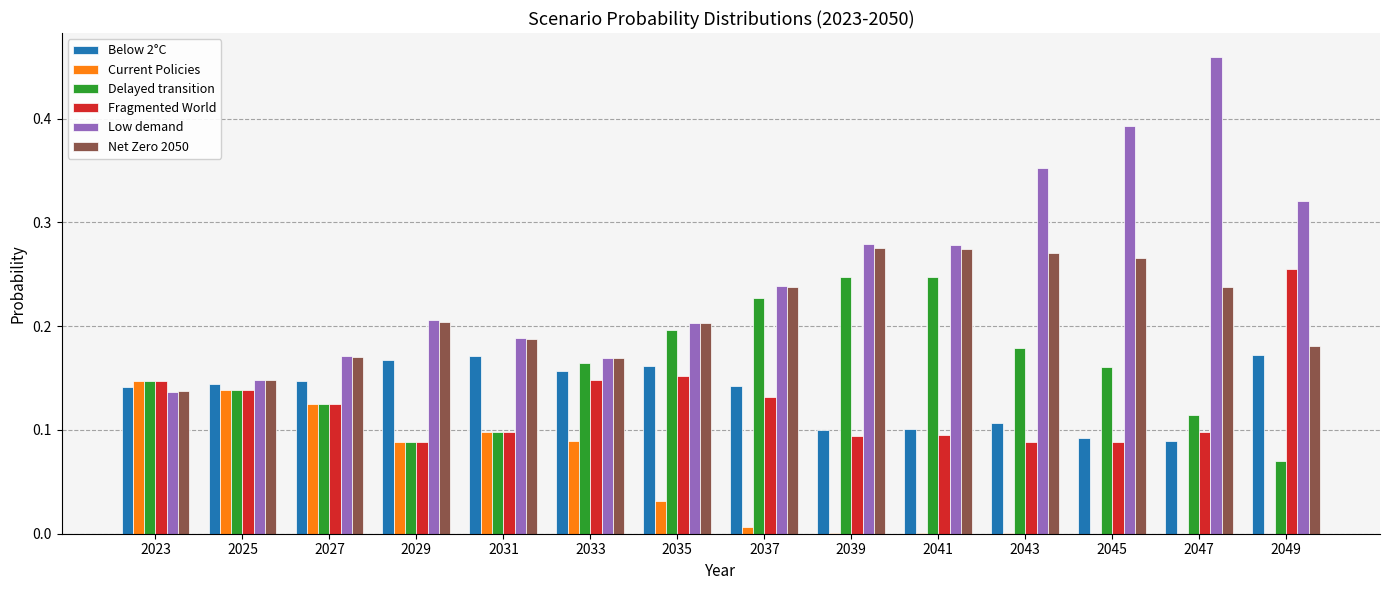

What are all the series names shown in the legend?

Below 2°C, Current Policies, Delayed transition, Fragmented World, Low demand, Net Zero 2050